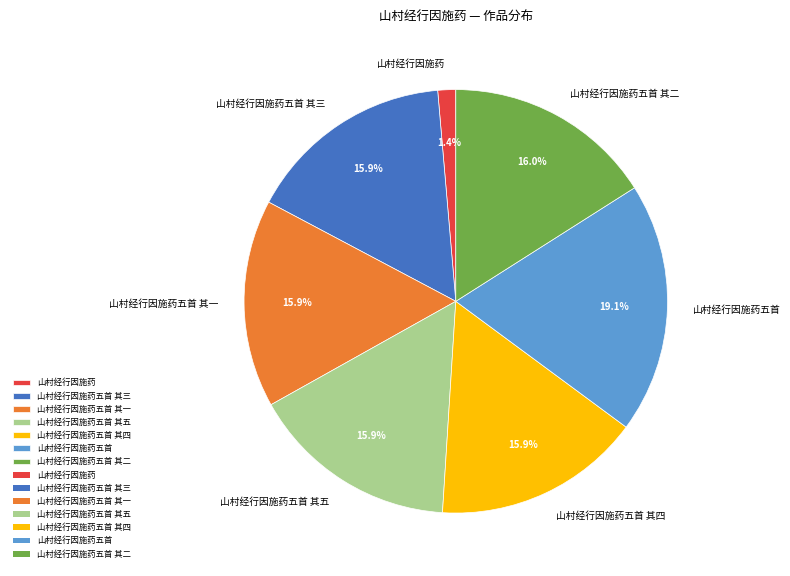

How many segments does this pie chart have?

7